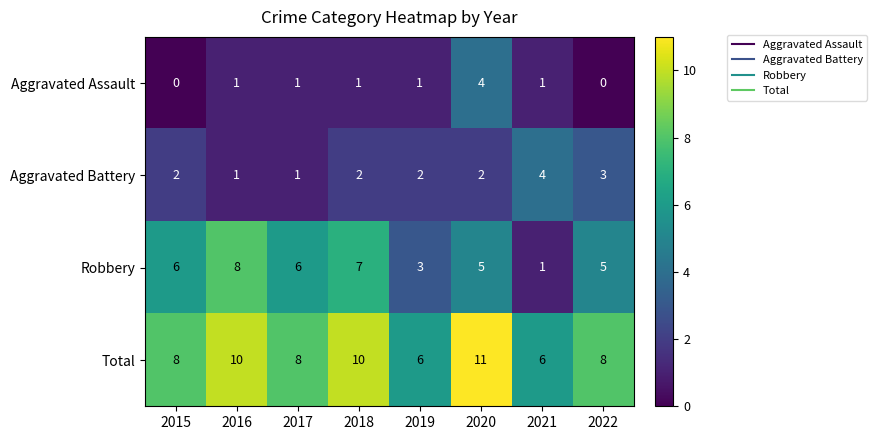

The Robbery series shows 3 at 2019. True or false?

True